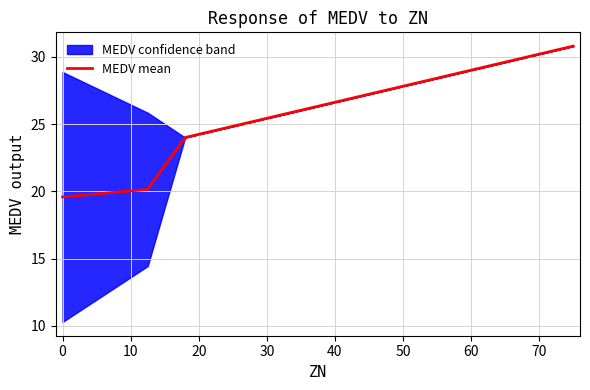

True or false: the data has more than 2 interior local peaks.

False